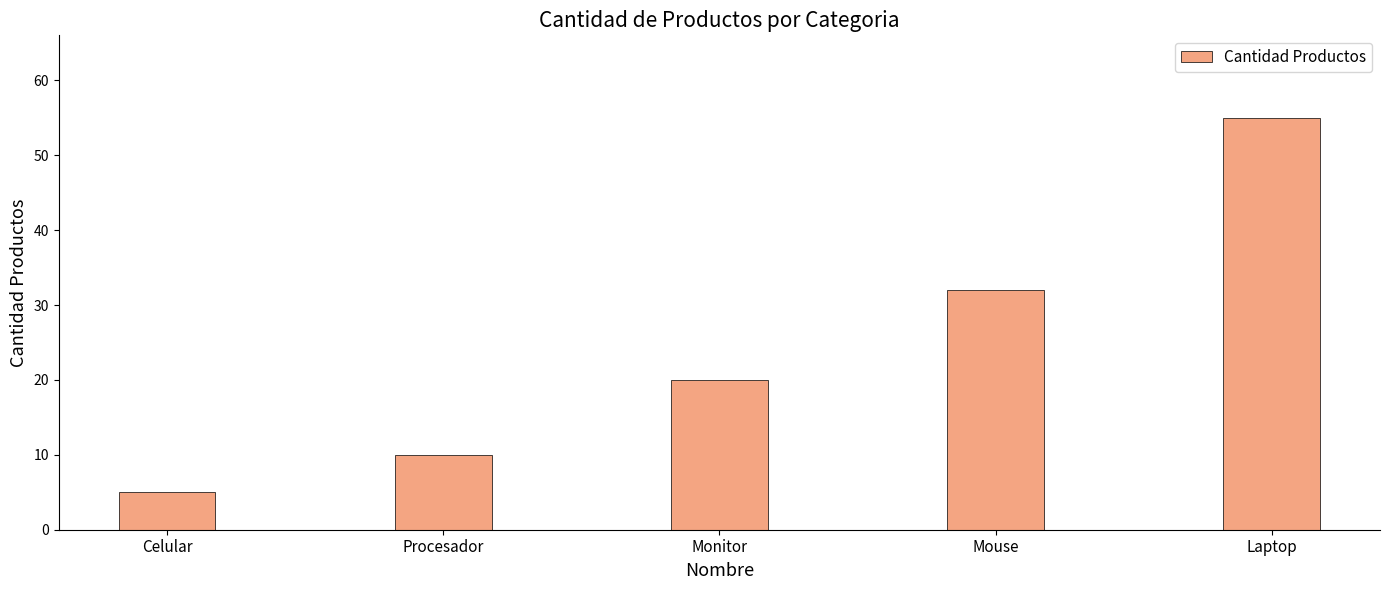

List the labels in order of value, largest first.

Laptop, Mouse, Monitor, Procesador, Celular